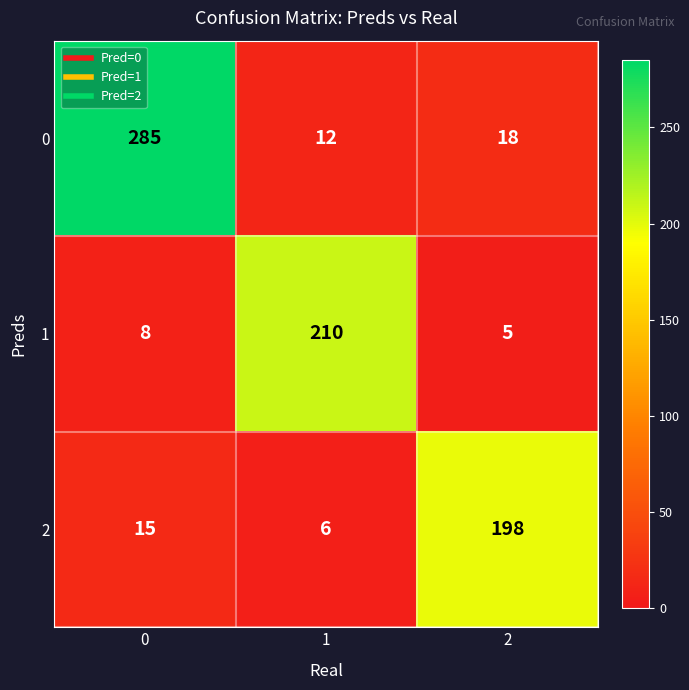

What is the greatest value displayed?

285